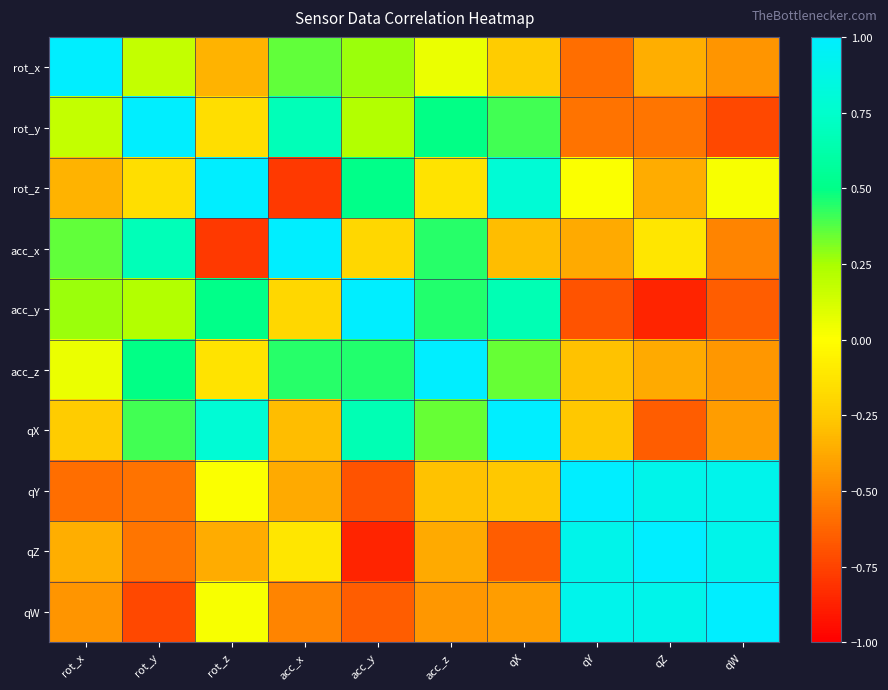

Rank the series by their maximum value, from highest to lowest.

rot_x, rot_y, rot_z, acc_x, acc_y, acc_z, qX, qY, qZ, qW